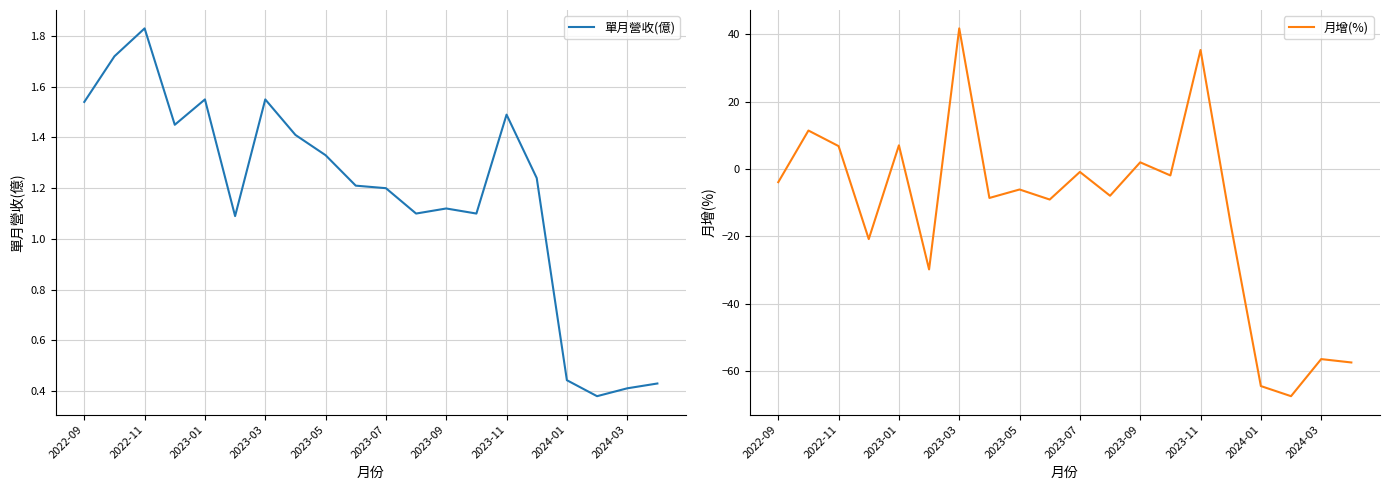

True or false: 月增(%) and 單月營收(億) intersect in this chart.

True